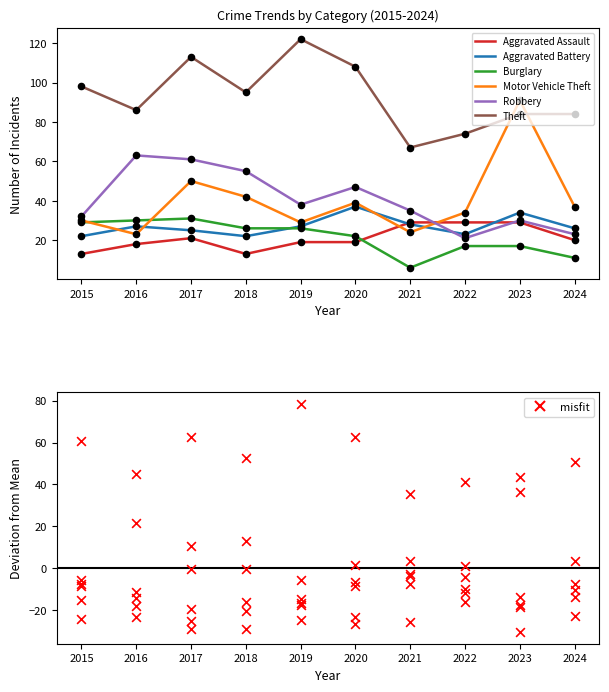

What are all the series names shown in the legend?

Aggravated Assault, Aggravated Battery, Burglary, Motor Vehicle Theft, Robbery, Theft